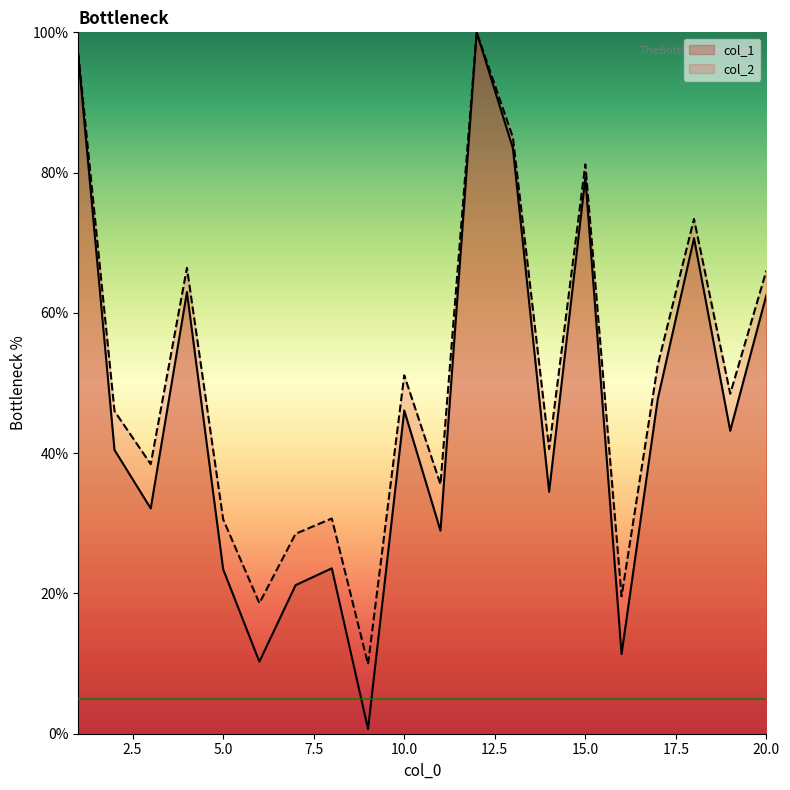

True or false: col_1 and col_2 intersect in this chart.

False